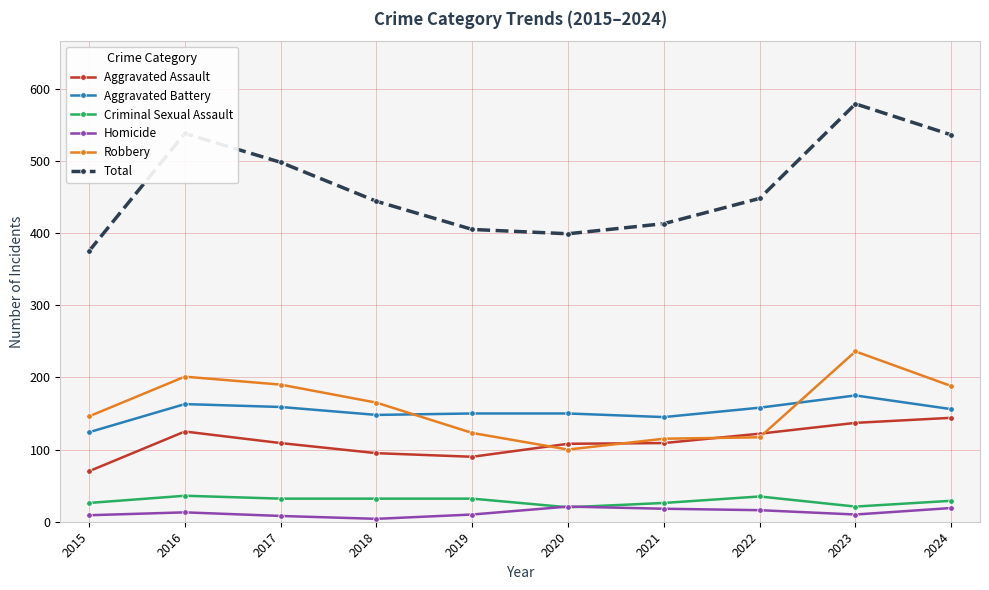

Which series has the largest range (max minus min)?

Total